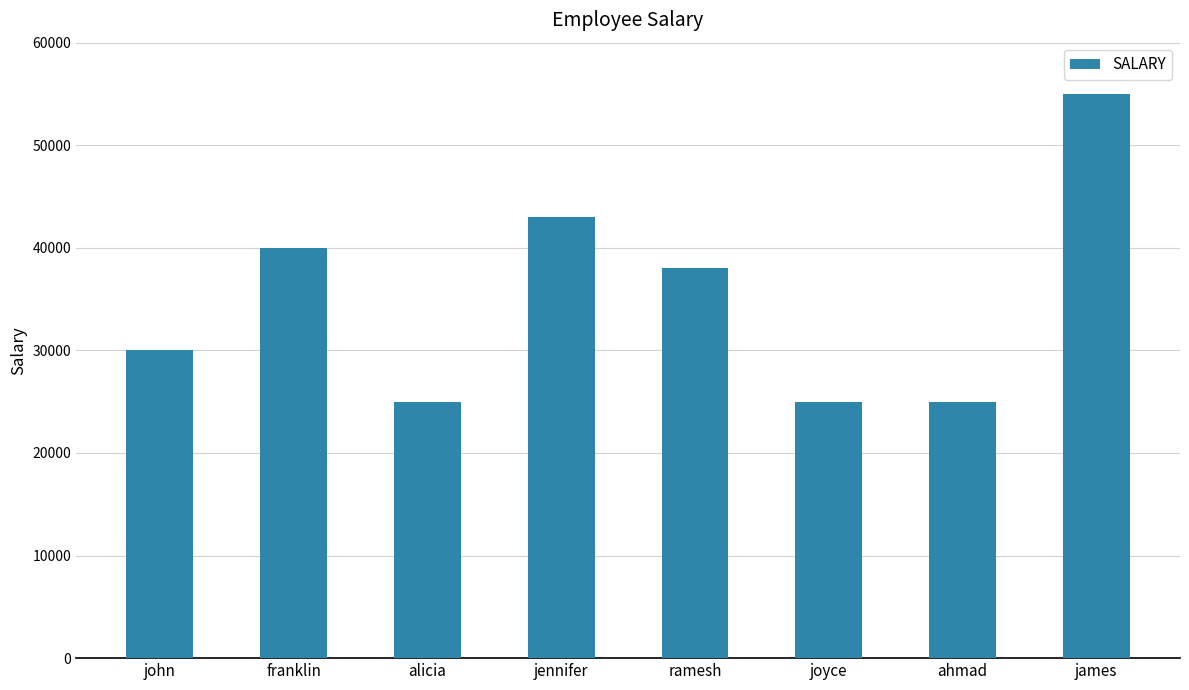

True or false: the data shows 81688 at james.

False